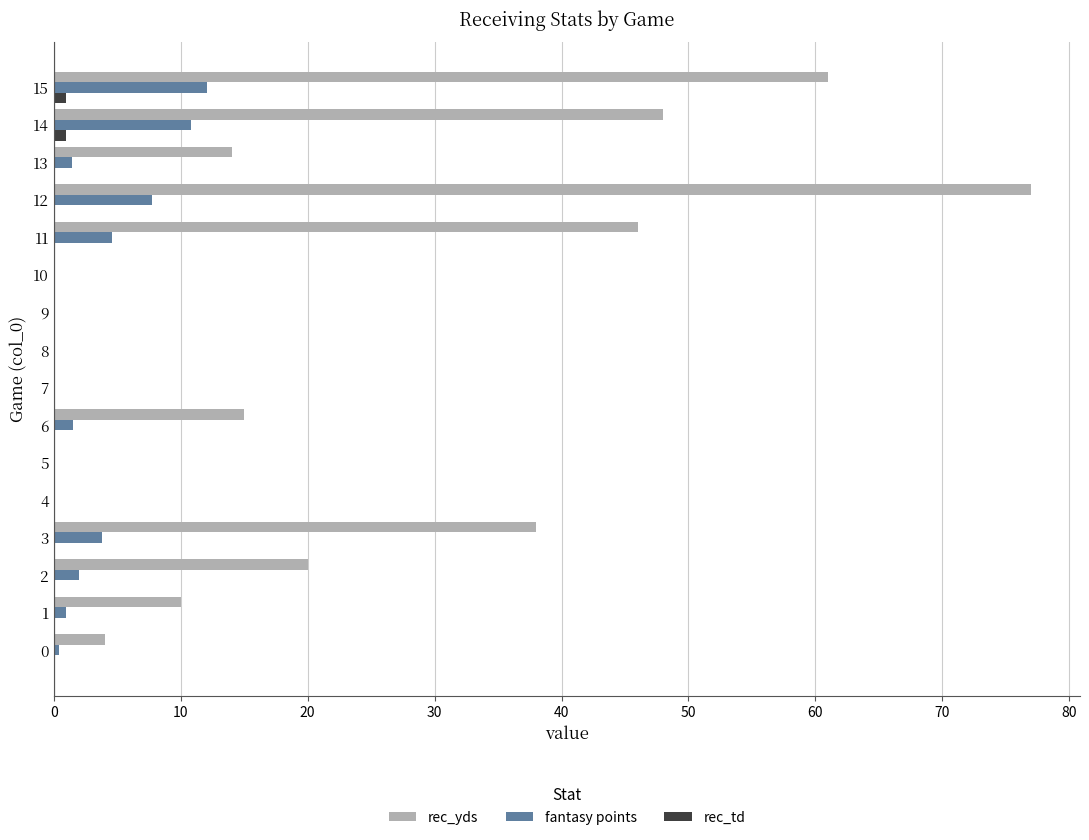

What is the sum of all rec_yds values?

333.0